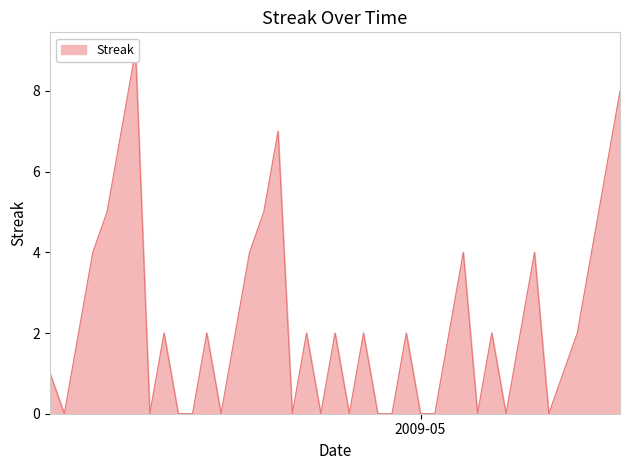

True or false: there are more than 2 points higher than both neighbors.

True